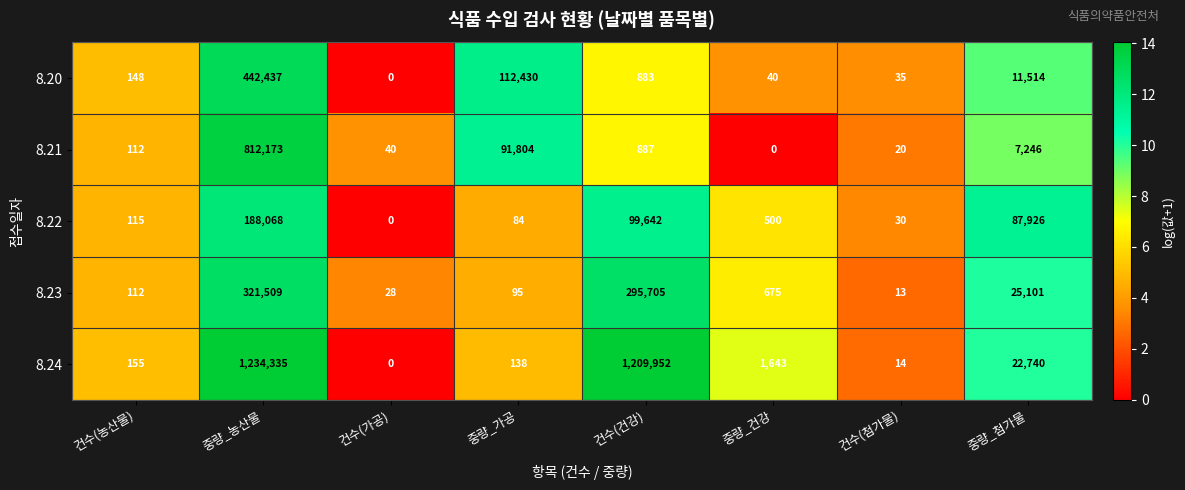

Which label corresponds to the largest value in the chart?

중량_농산물